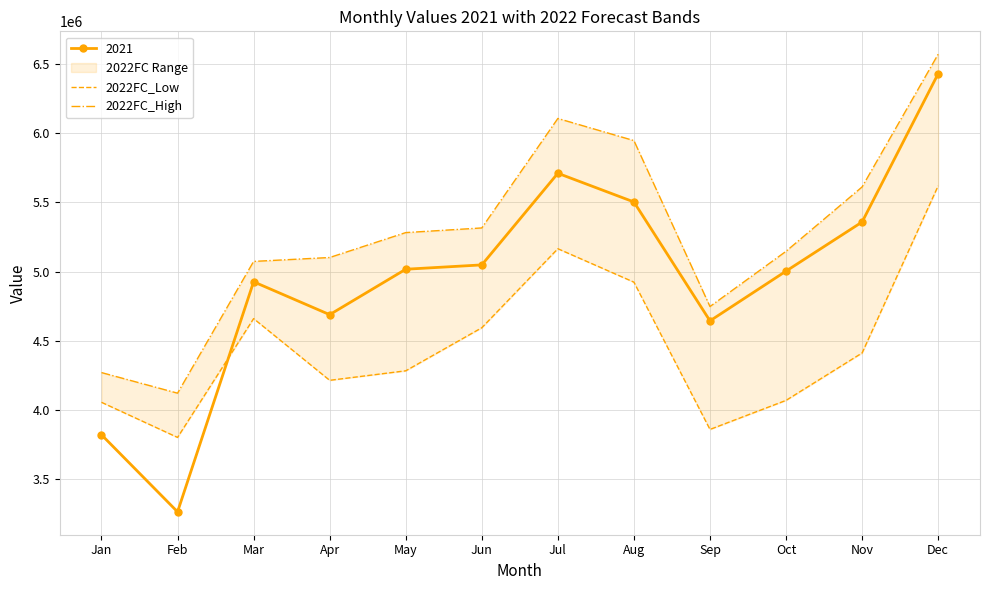

What is the total value across all series at Mar?

9733528.7